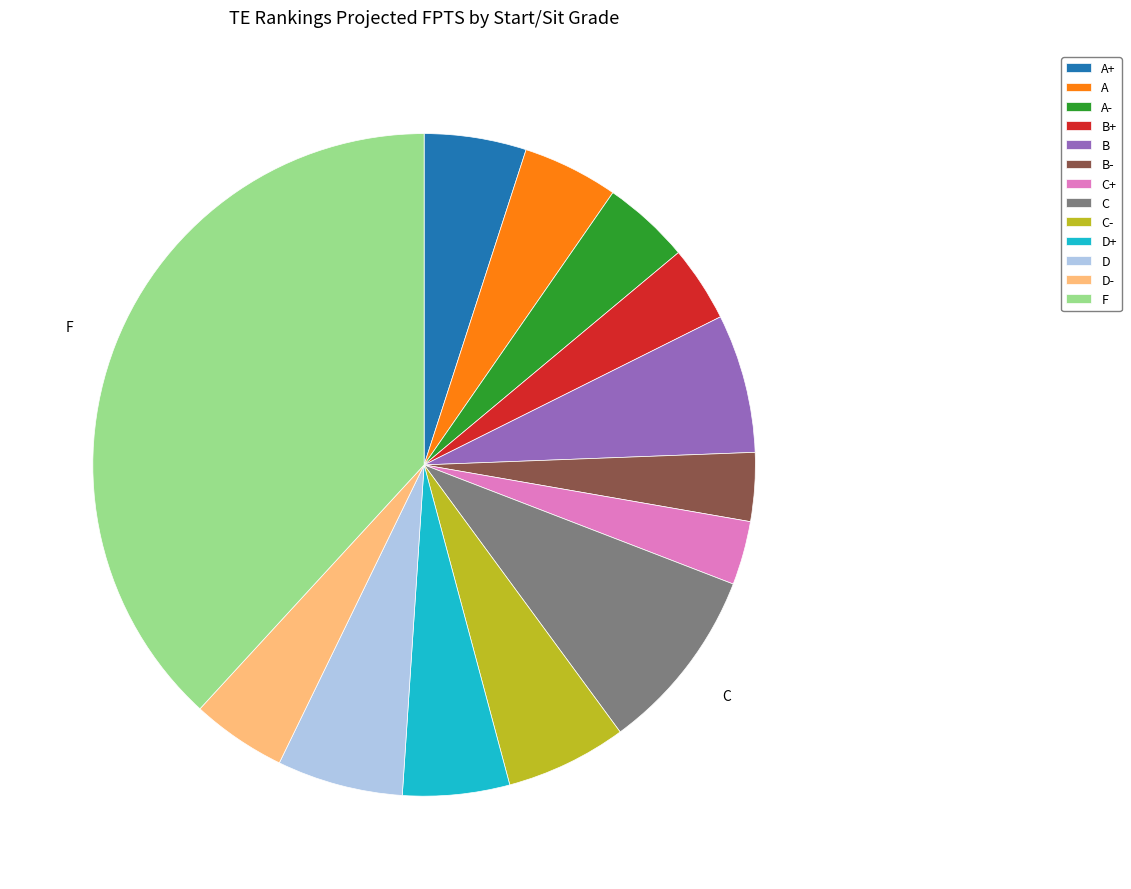

Which slice is the largest?

F